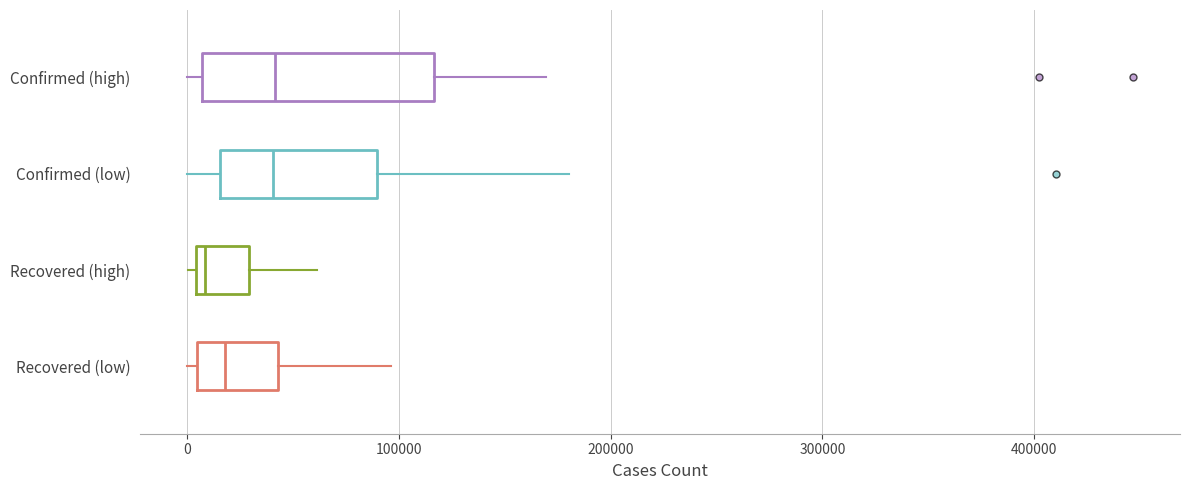

Which box is the widest, from its left edge to its right edge?

Confirmed (high)